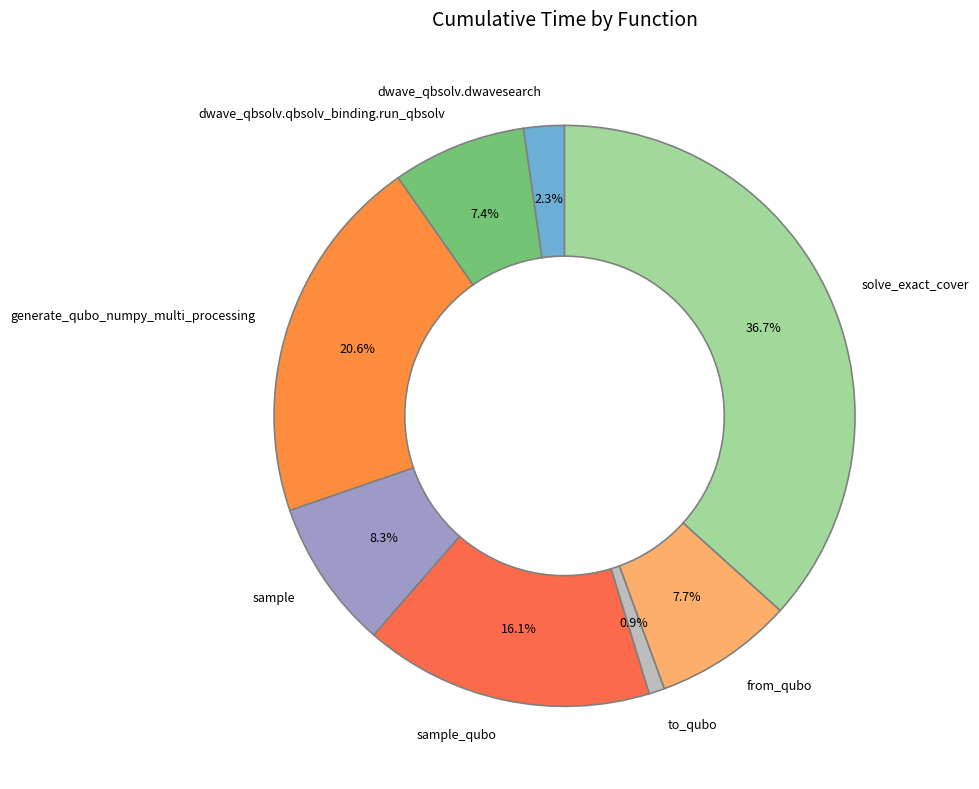

Does any single category account for the majority?

No